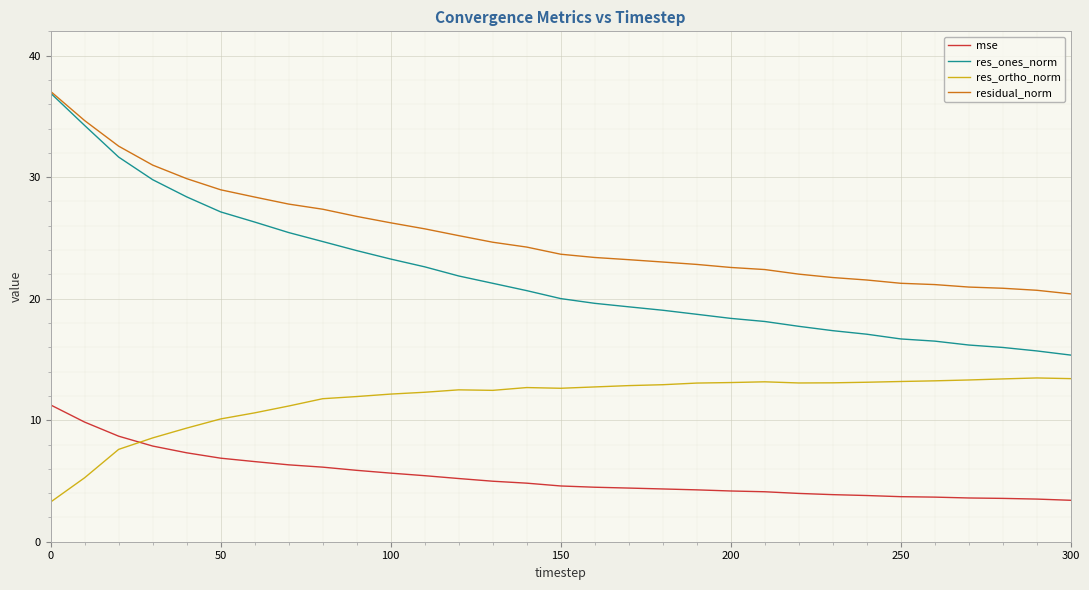

List the series in order of their overall mean, highest first.

residual_norm, res_ones_norm, res_ortho_norm, mse